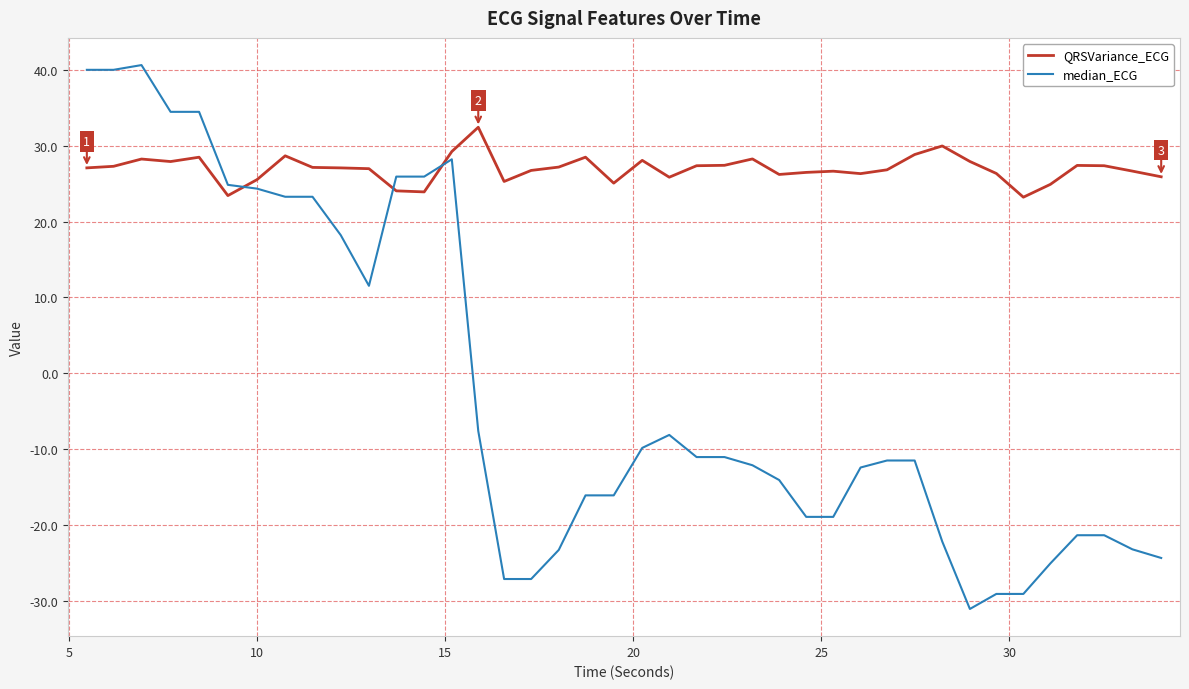

Which series has the largest total across all categories?

QRSVariance_ECG